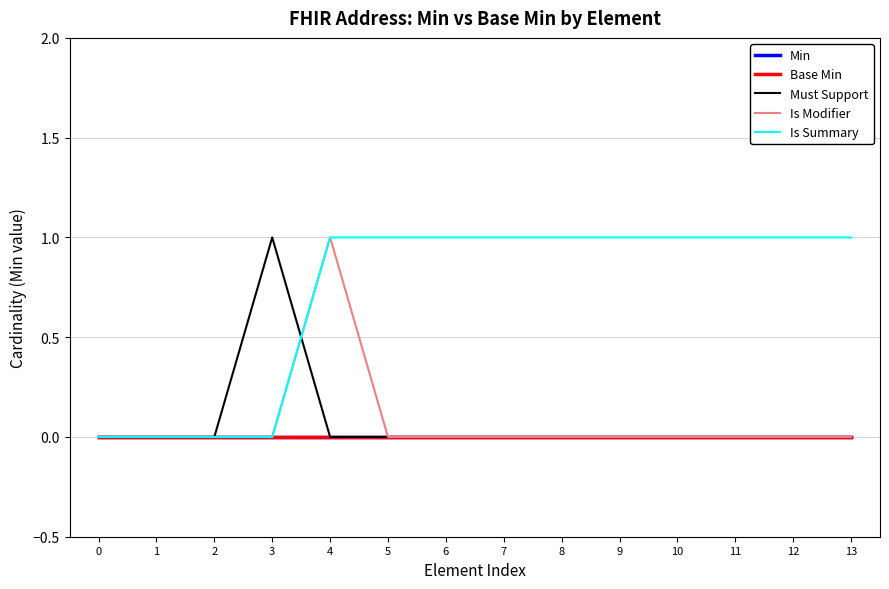

Does the chart display data point markers on the line(s)?

No